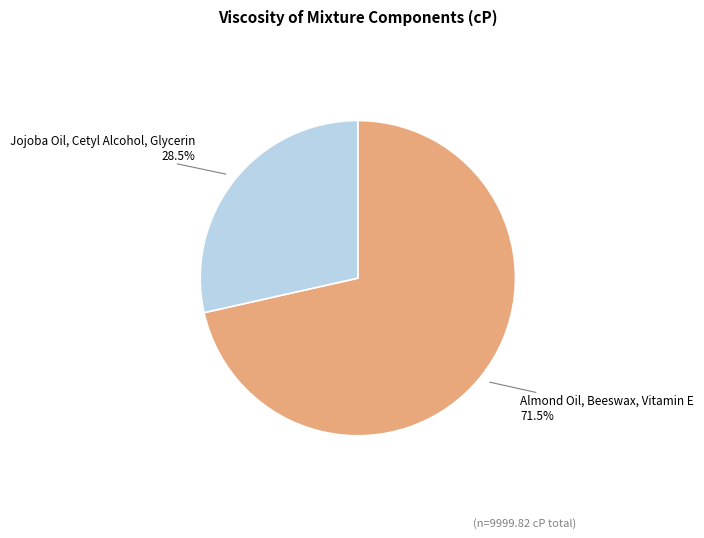

Which slice is the largest?

Almond Oil, Beeswax, Vitamin E